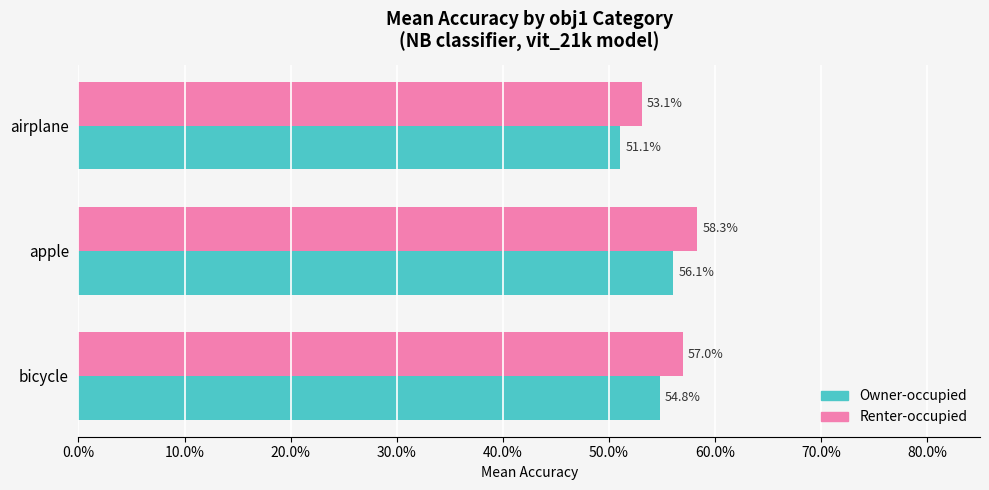

At how many categories does at least one series exceed 0?

3